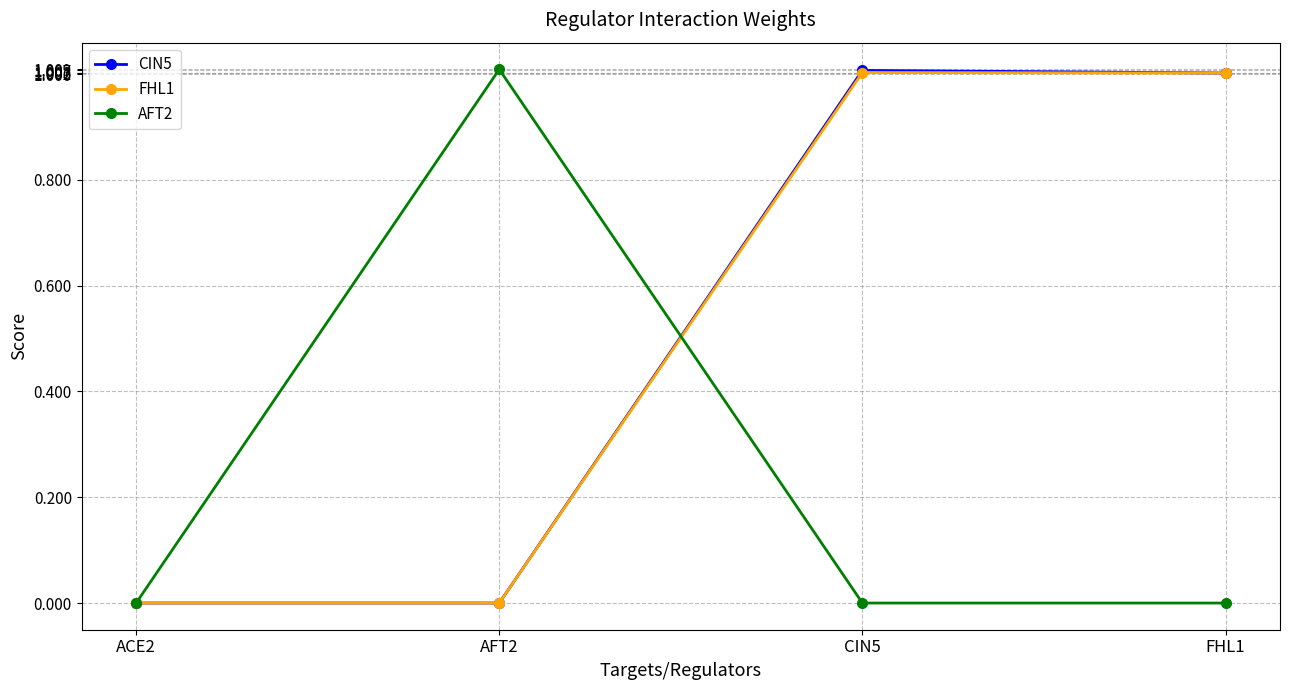

What position from the right is AFT2?

3